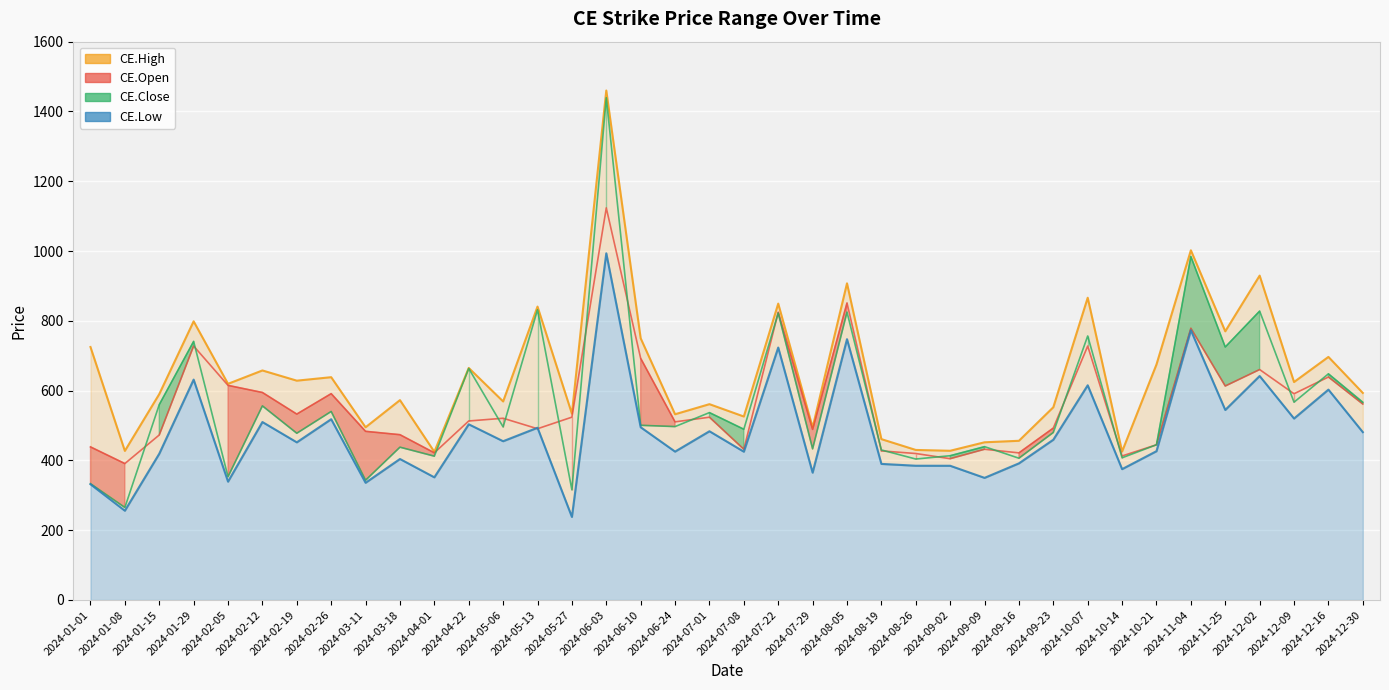

Which category has the highest value across all series?

2024-06-03